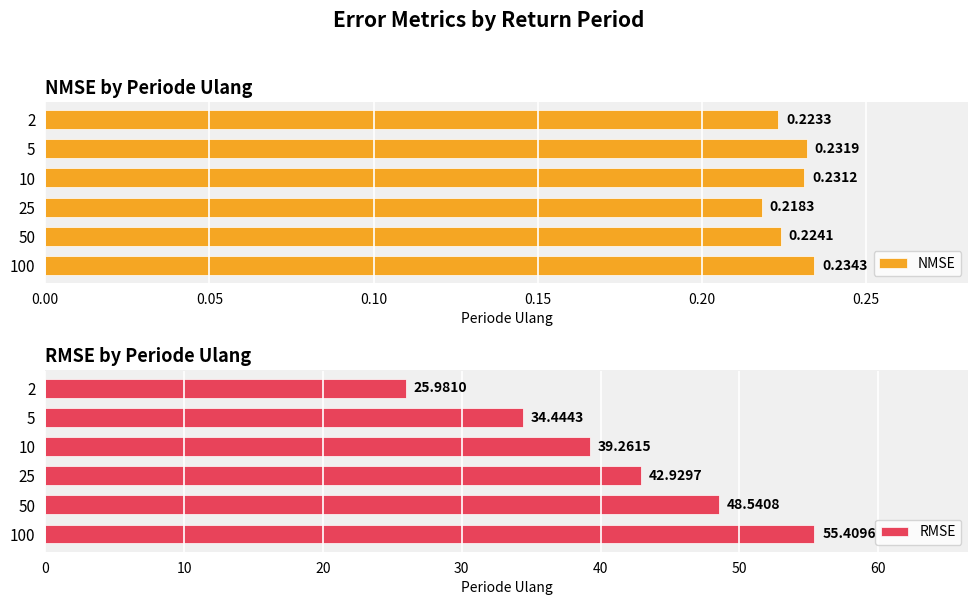

Rank the series by their average value, from highest to lowest.

RMSE, NMSE